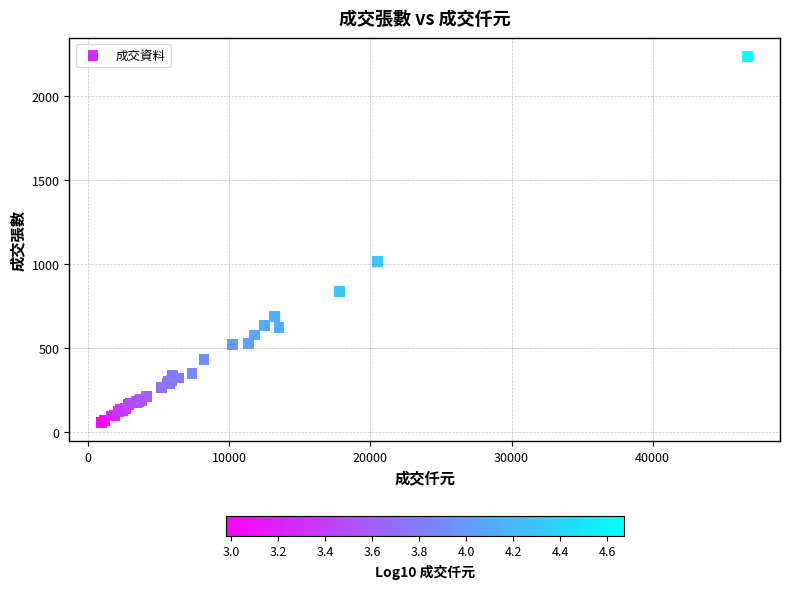

What Y value in the scatter plot is closest to 1144?

1015